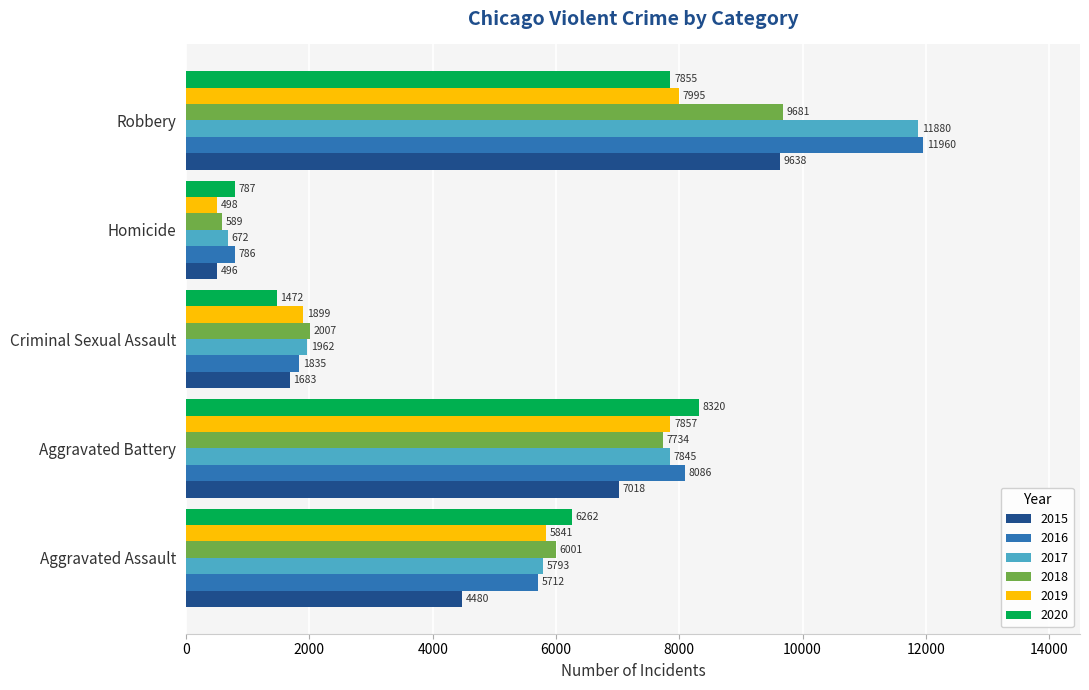

Which category has the highest value in the 2015 series?

Robbery